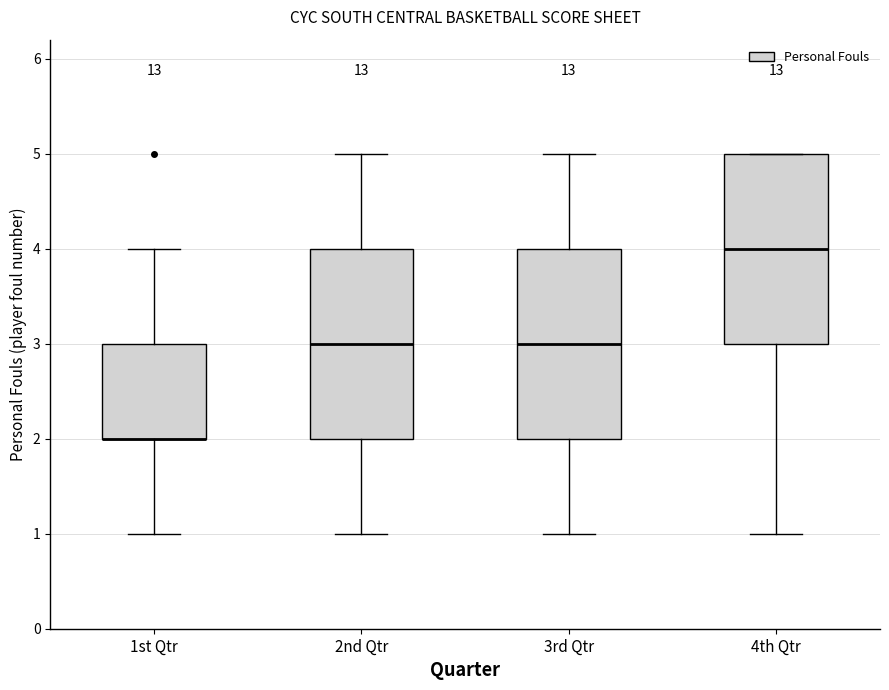

Where is the lower edge of the box for 2nd Qtr on the y-axis? The values are not printed on the chart, so give them approximately, as read against the axis.

2